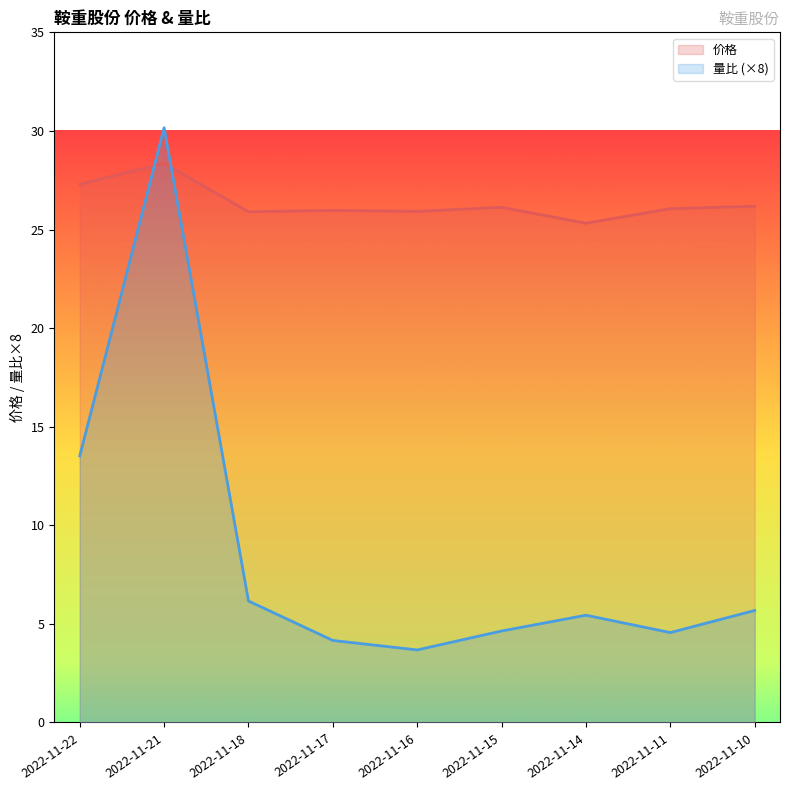

True or false: 价格 has a value of 25.9 at 2022-11-16.

True